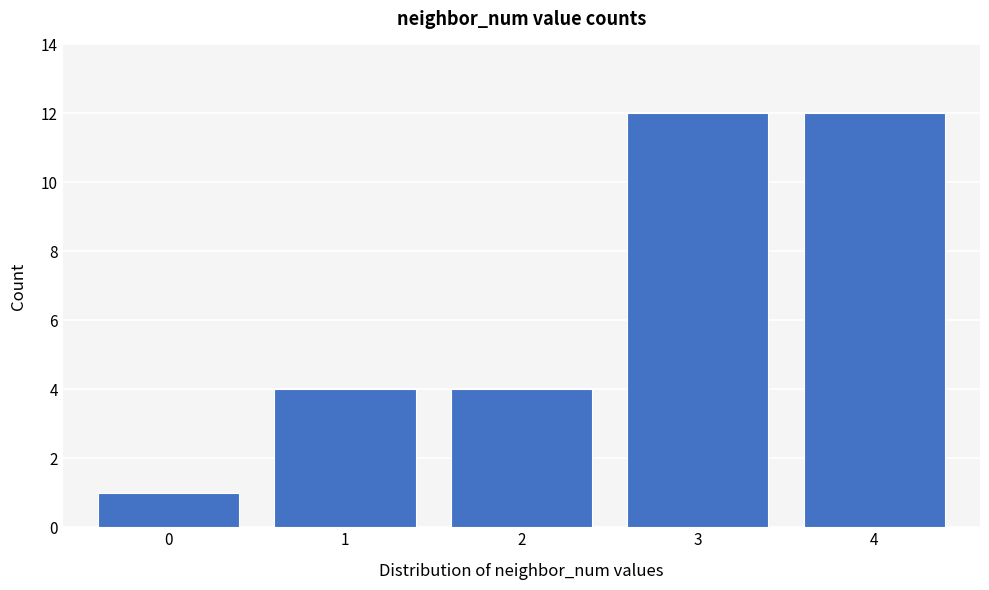

Reading right to left, what are all the values shown in this chart?

4=12	3=12	2=4	1=4	0=1